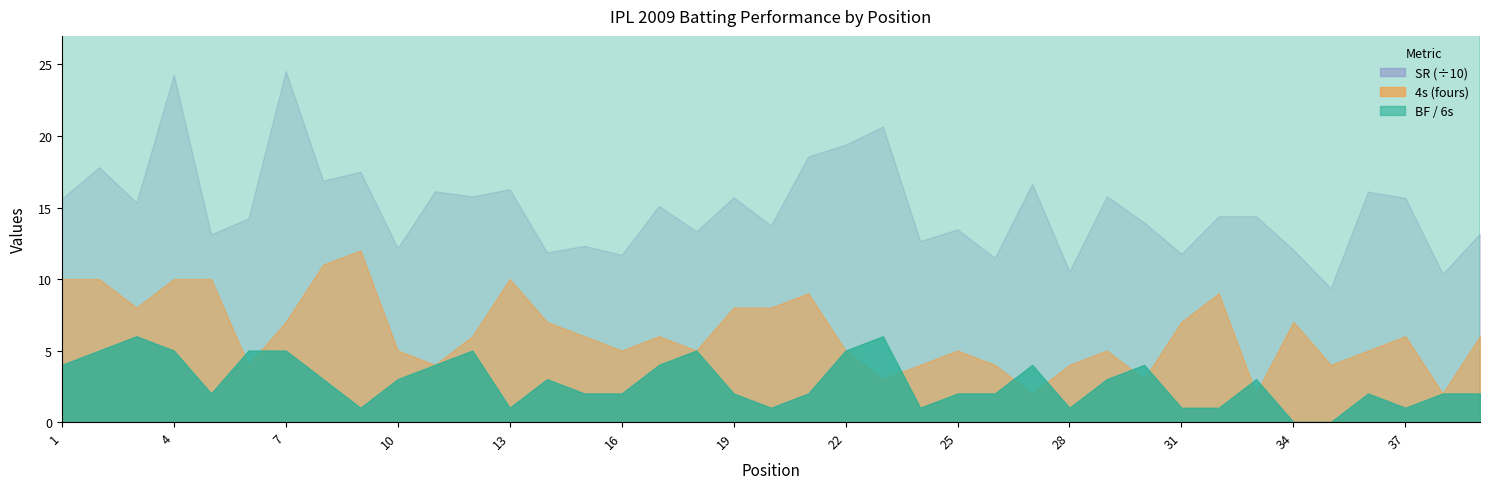

How many interior local peaks does the 4s series have?

9